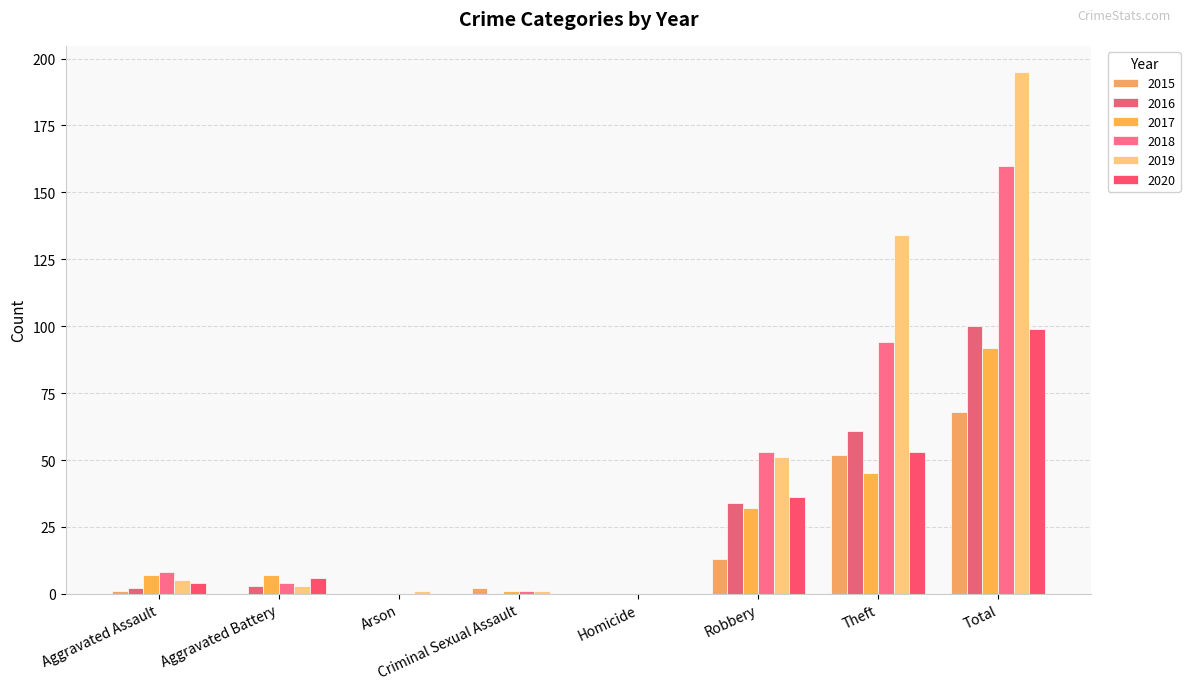

Reading left to right, extract all data points from this chart.

2015: 1	0	0	2	0	13	52	68
2016: 2	3	0	0	0	34	61	100
2017: 7	7	0	1	0	32	45	92
2018: 8	4	0	1	0	53	94	160
2019: 5	3	1	1	0	51	134	195
2020: 4	6	0	0	0	36	53	99